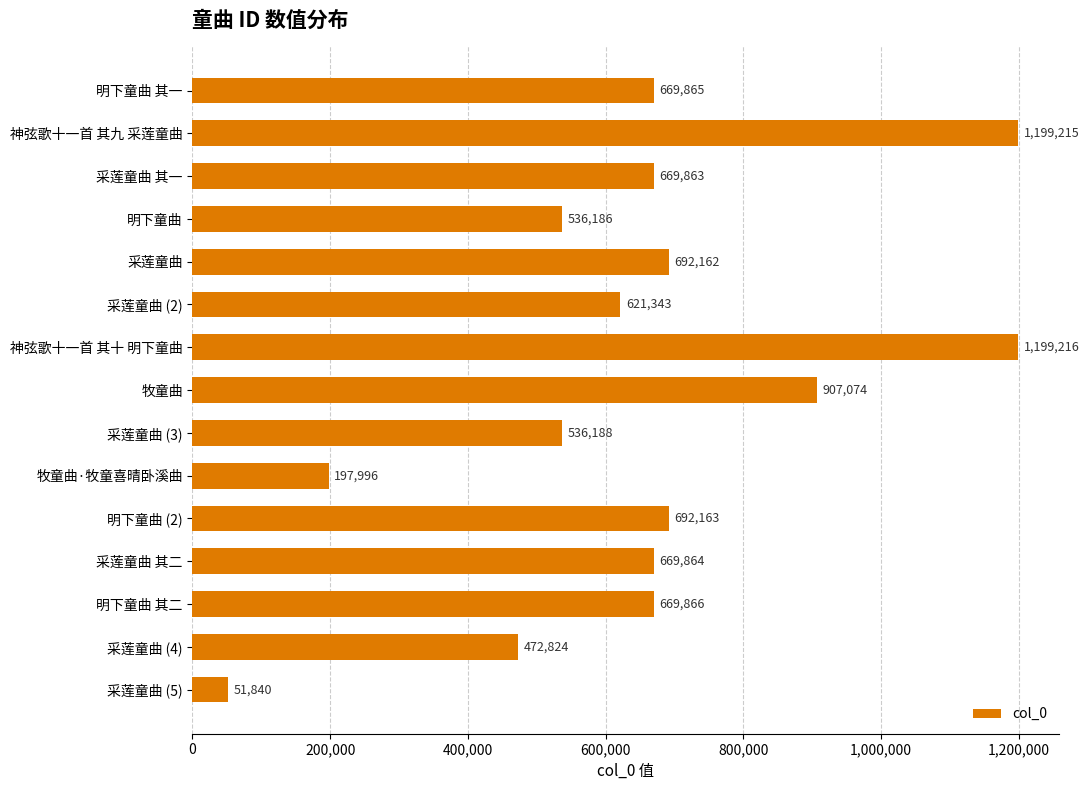

What is the difference between the maximum and second lowest values?

1001220